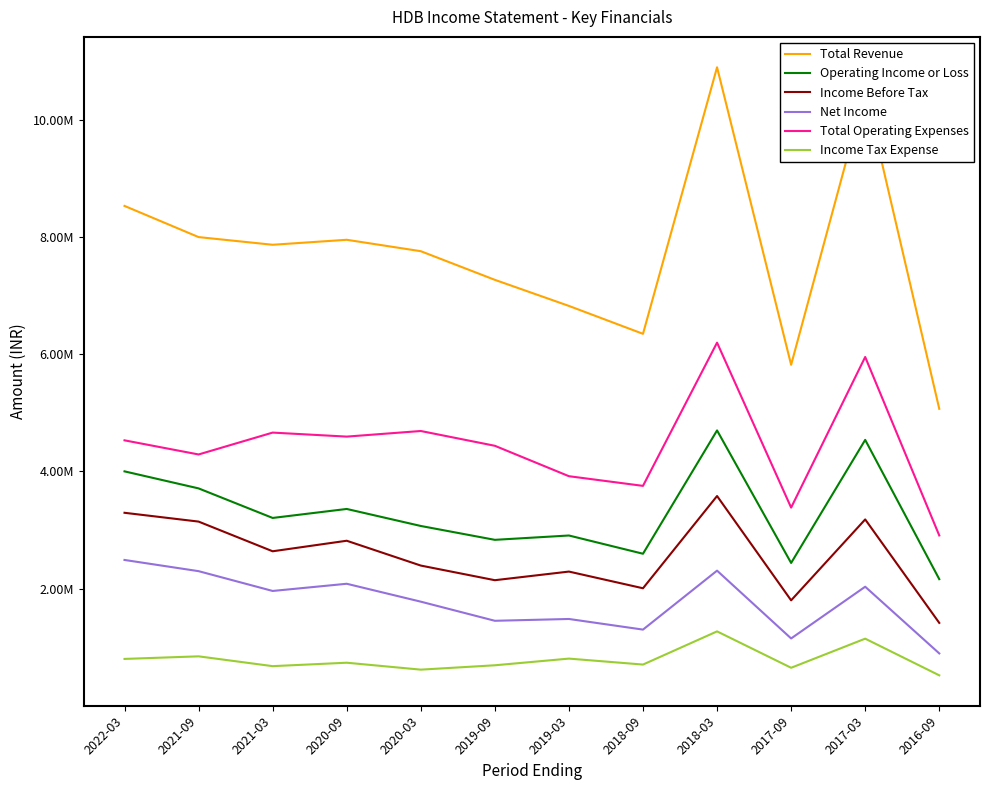

Is it true that Total Revenue equals 8531400 at 2022-03?

True